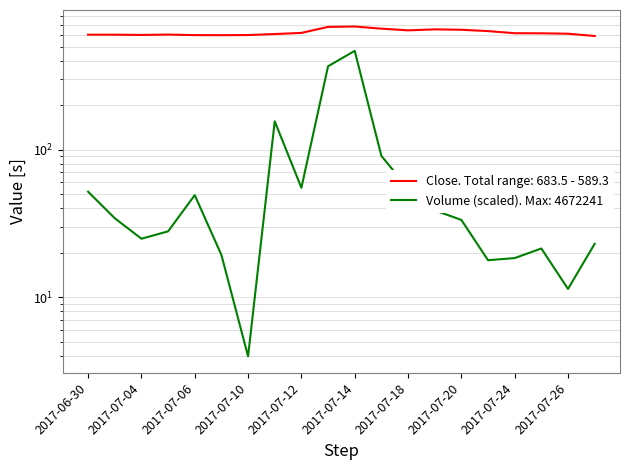

List the series in order of their overall mean, lowest first.

Volume, Close